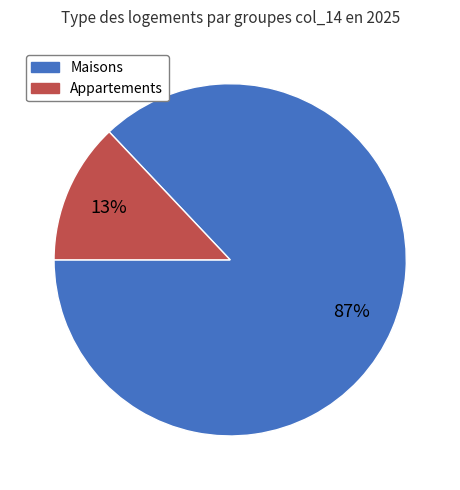

To the nearest percent, what is the difference between the largest and smallest slice percentages?

74%